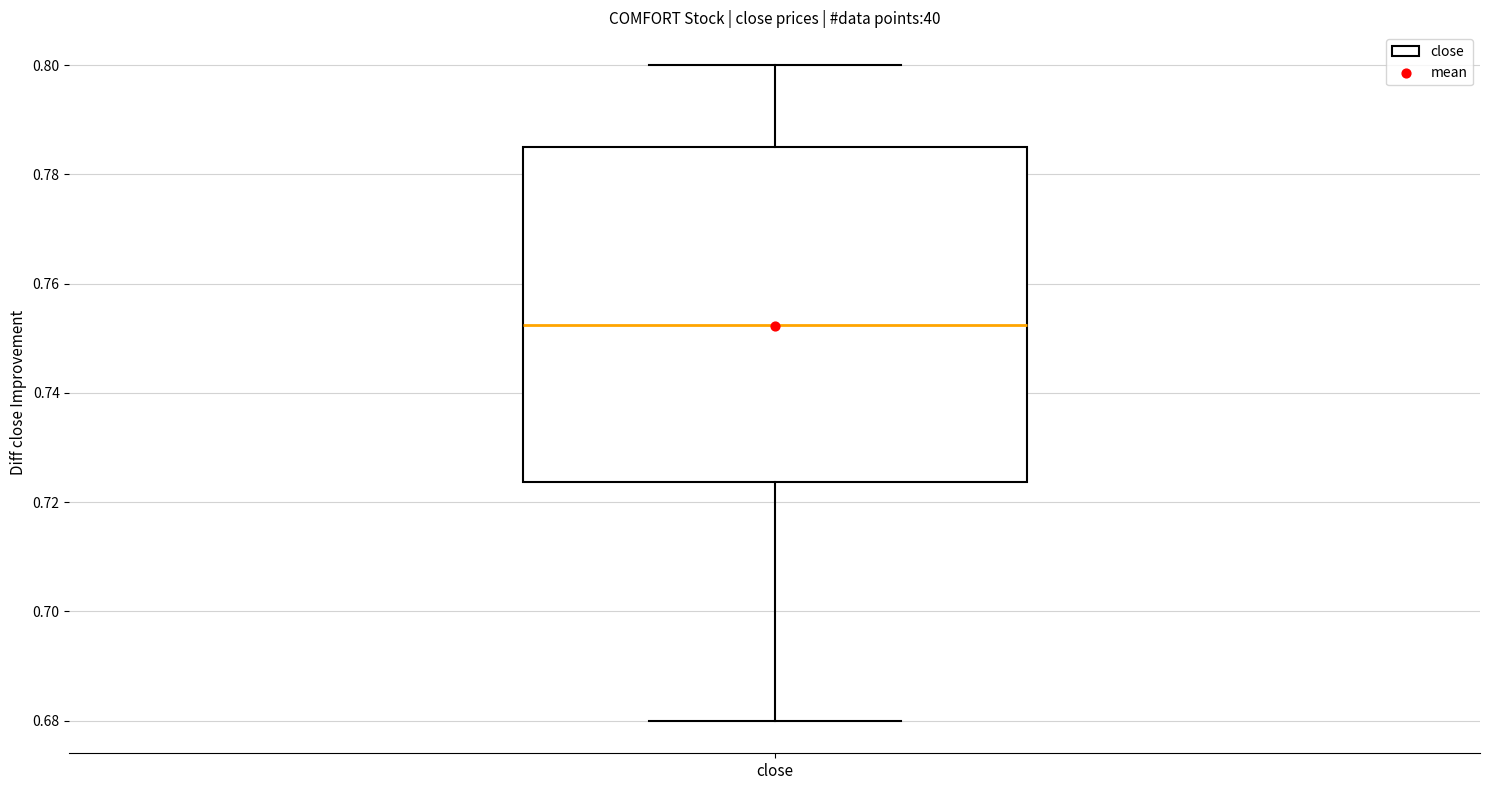

Where is the upper edge of the box for close on the y-axis? The values are not printed on the chart, so give them approximately, as read against the axis.

0.786